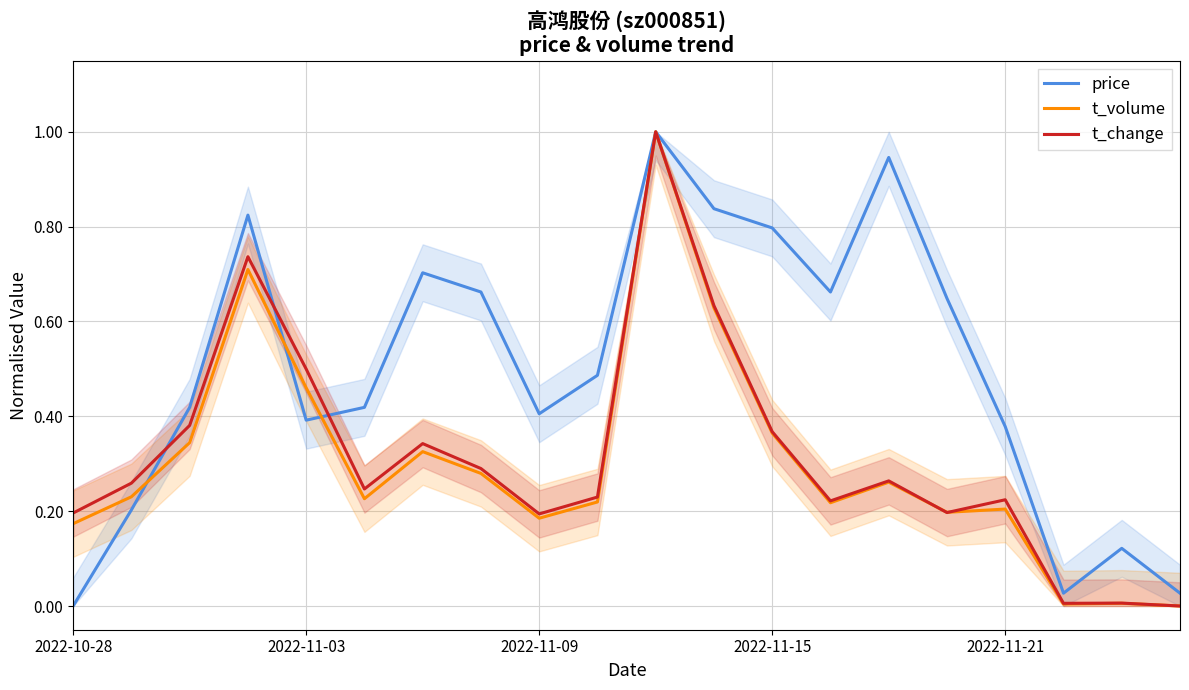

Is this an area chart (filled region under the line)?

No